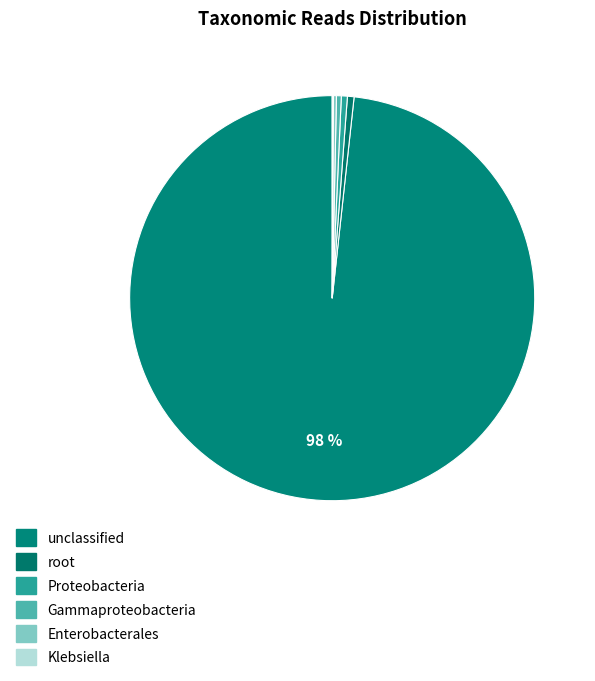

To the nearest percent, what is the combined percentage of unclassified and Enterobacterales?

99%